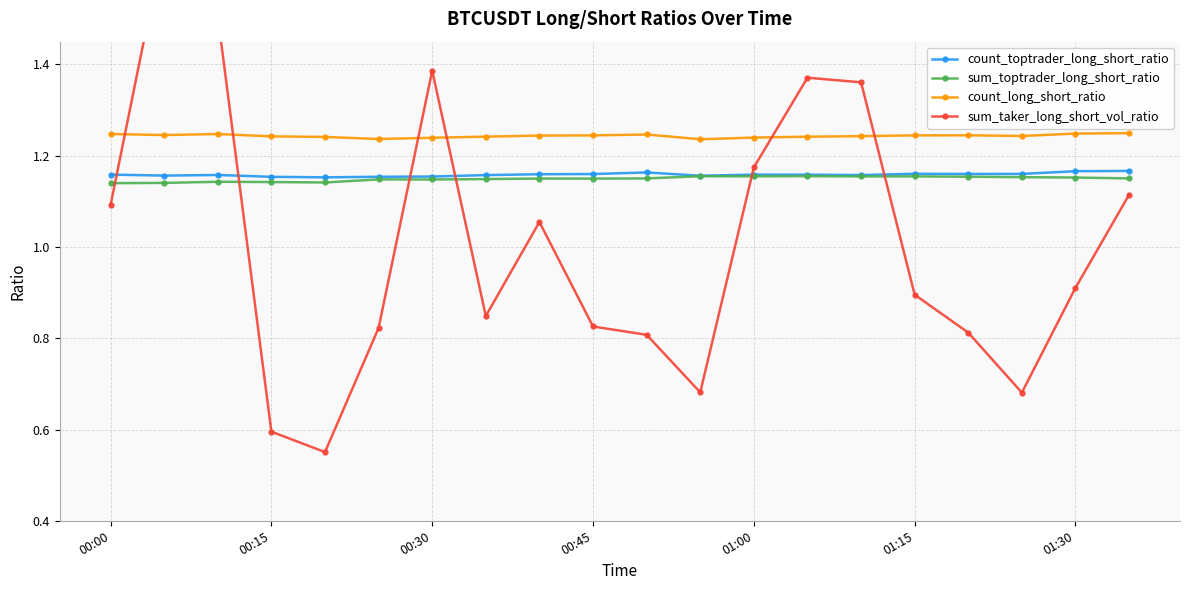

True or false: count_long_short_ratio has more than 2 interior local peaks.

True